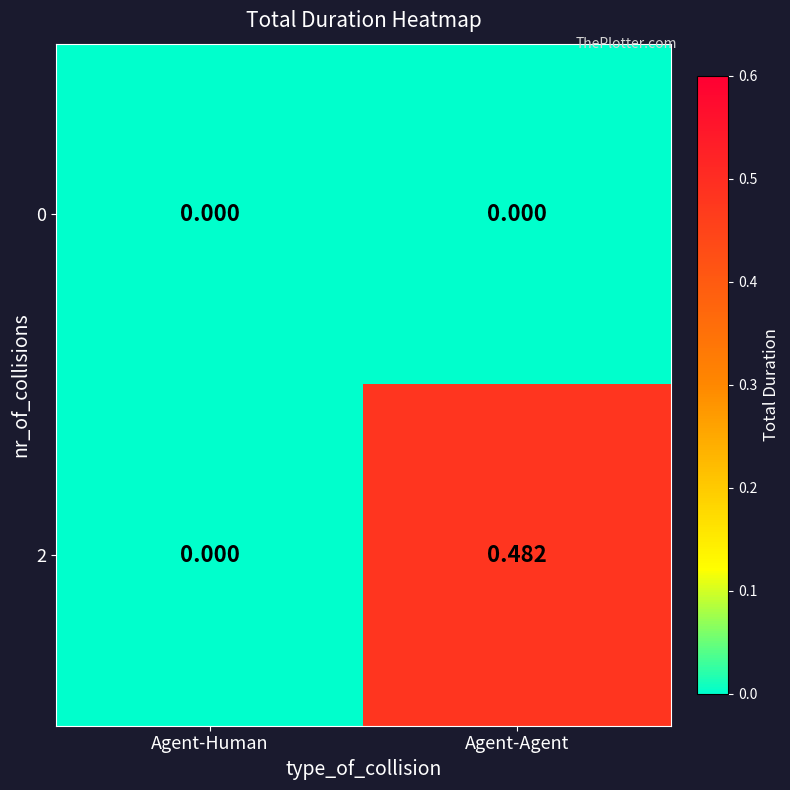

Which label corresponds to the largest value in the chart?

Agent-Agent